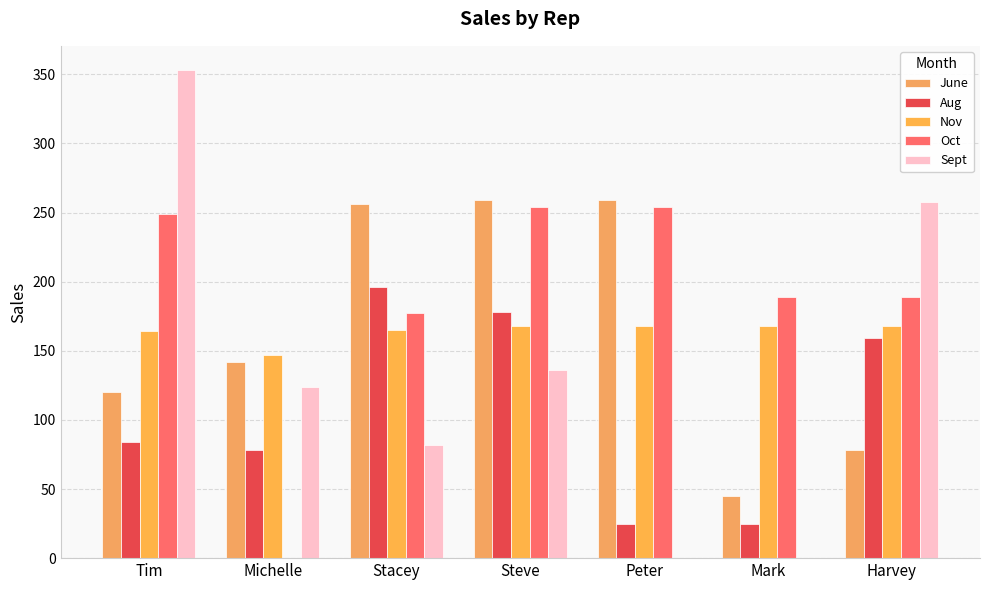

How many values in Oct are above zero?

6